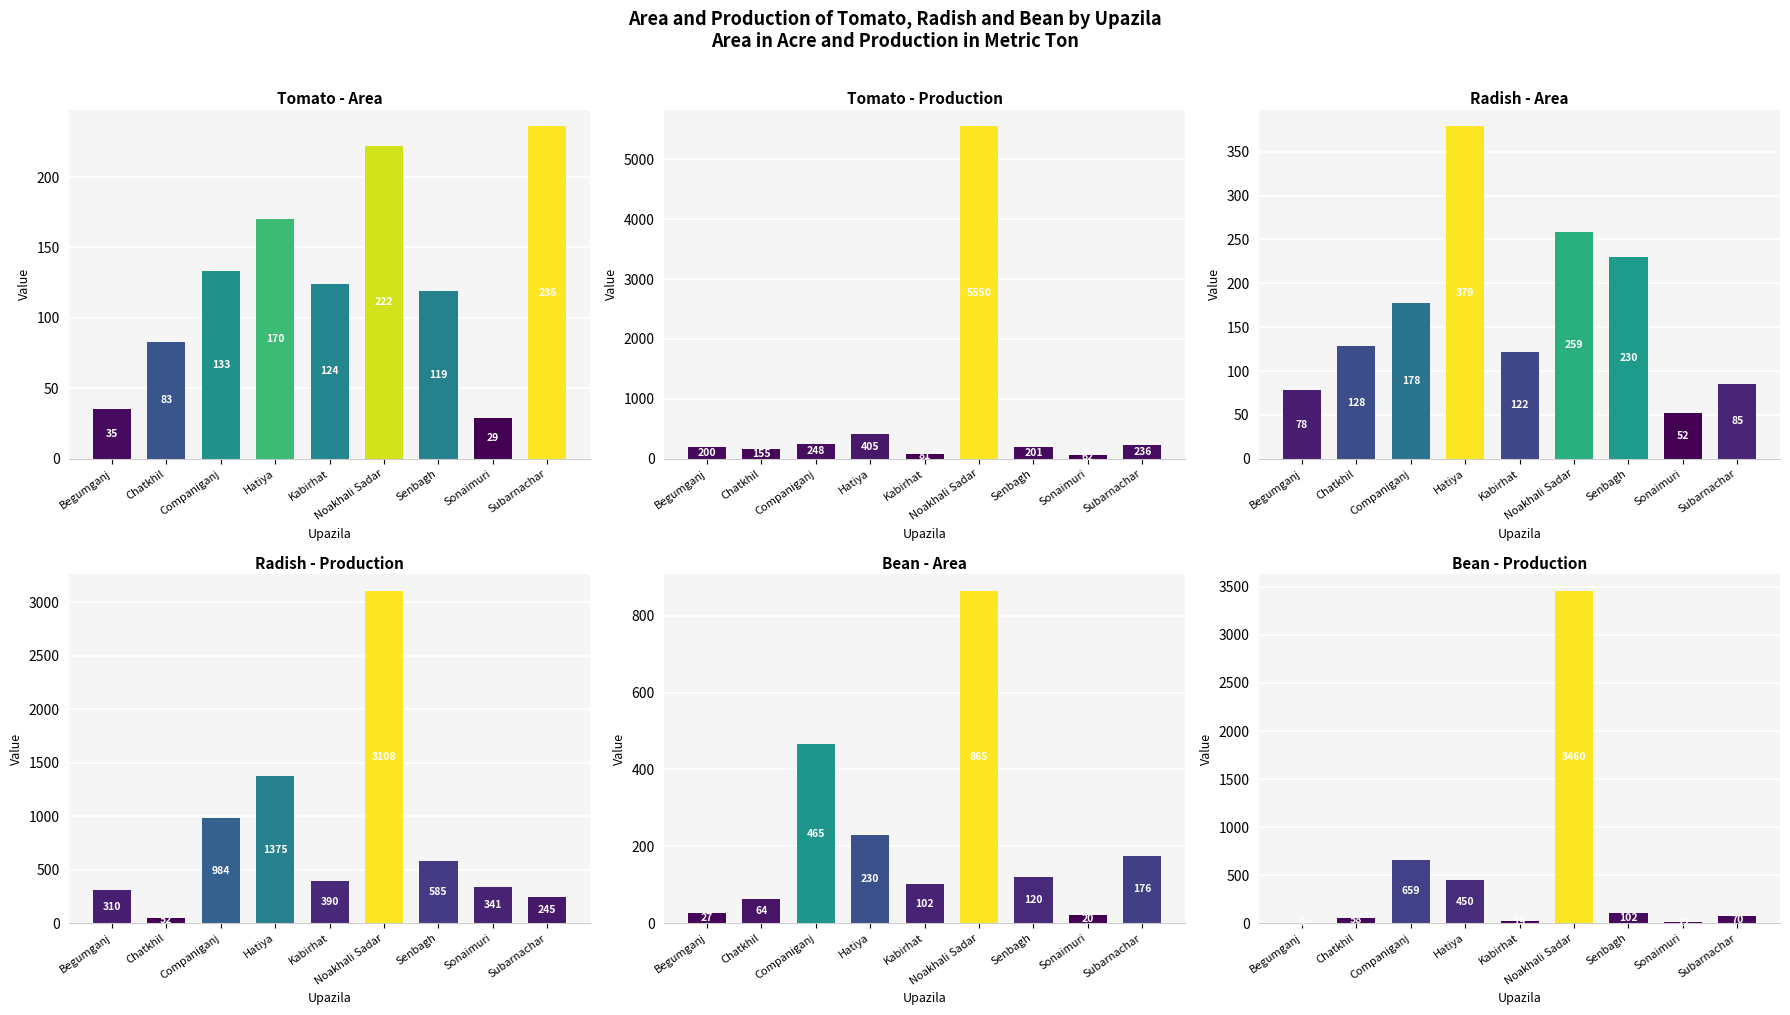

At which category does the chart reach its minimum across all series?

Begumganj